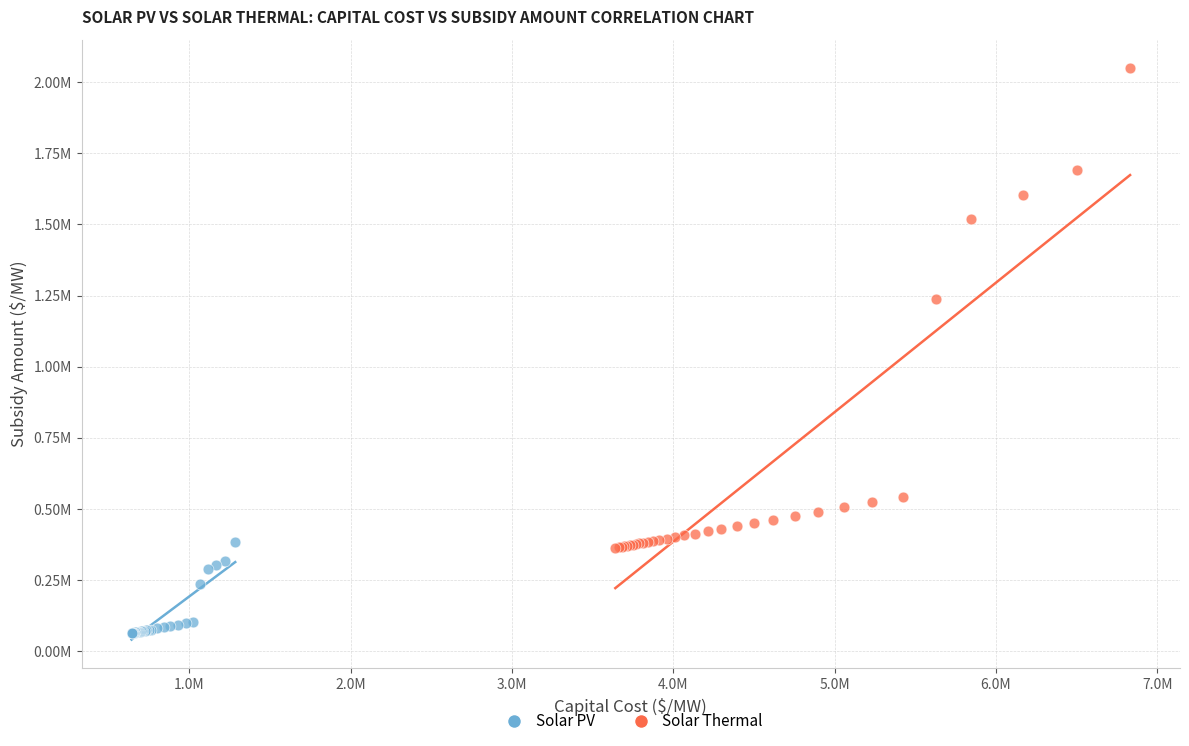

What are all the series names shown in the legend?

Solar PV, Solar Thermal